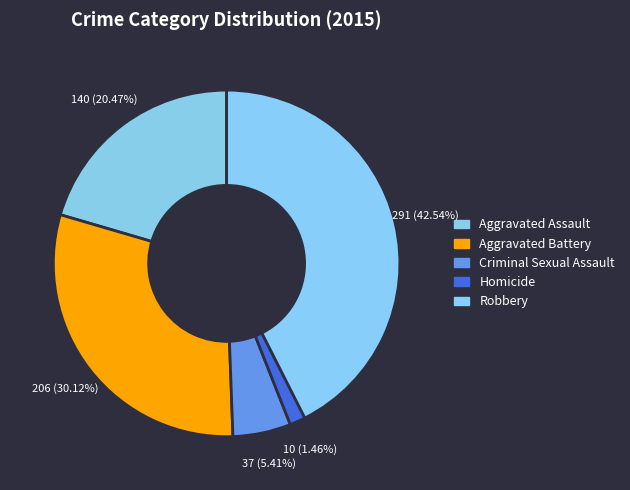

What percentage is NOT represented by Aggravated Assault?

79.5%